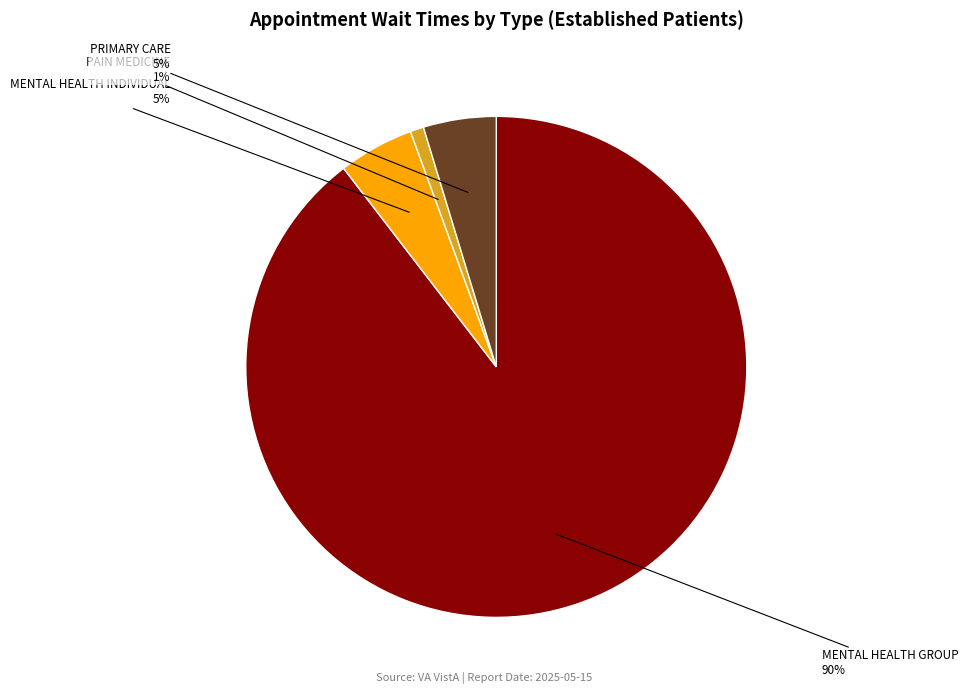

Is there any slice that represents more than half of the pie?

Yes